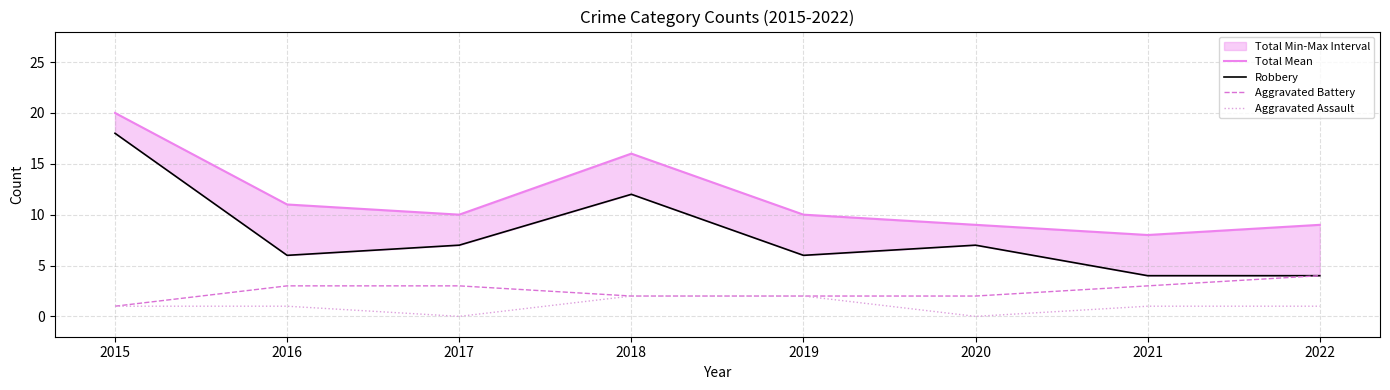

At which label is Total Mean closest to 14?

2018